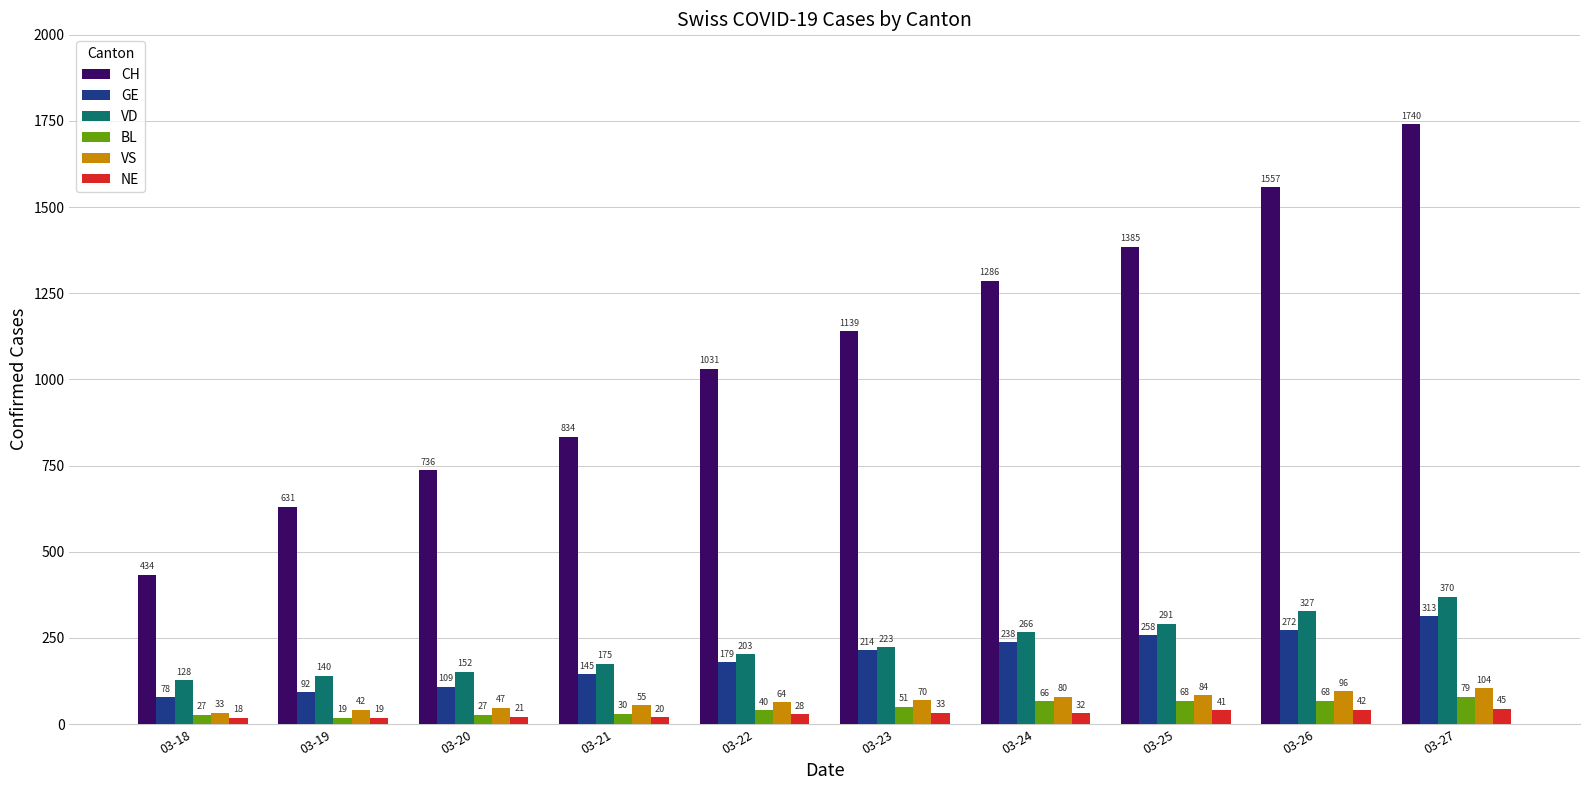

What is the maximum value shown in the chart?

1740